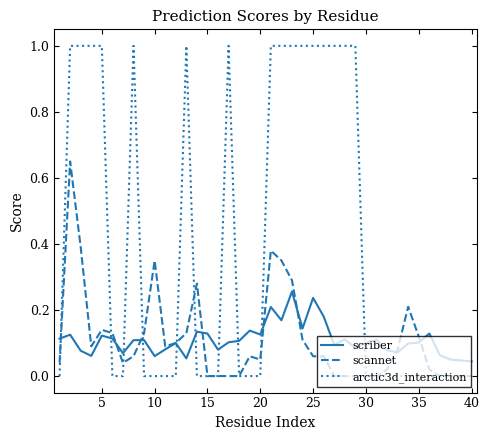

Rank the series by their maximum value, from highest to lowest.

arctic3d_interaction, scannet, scriber